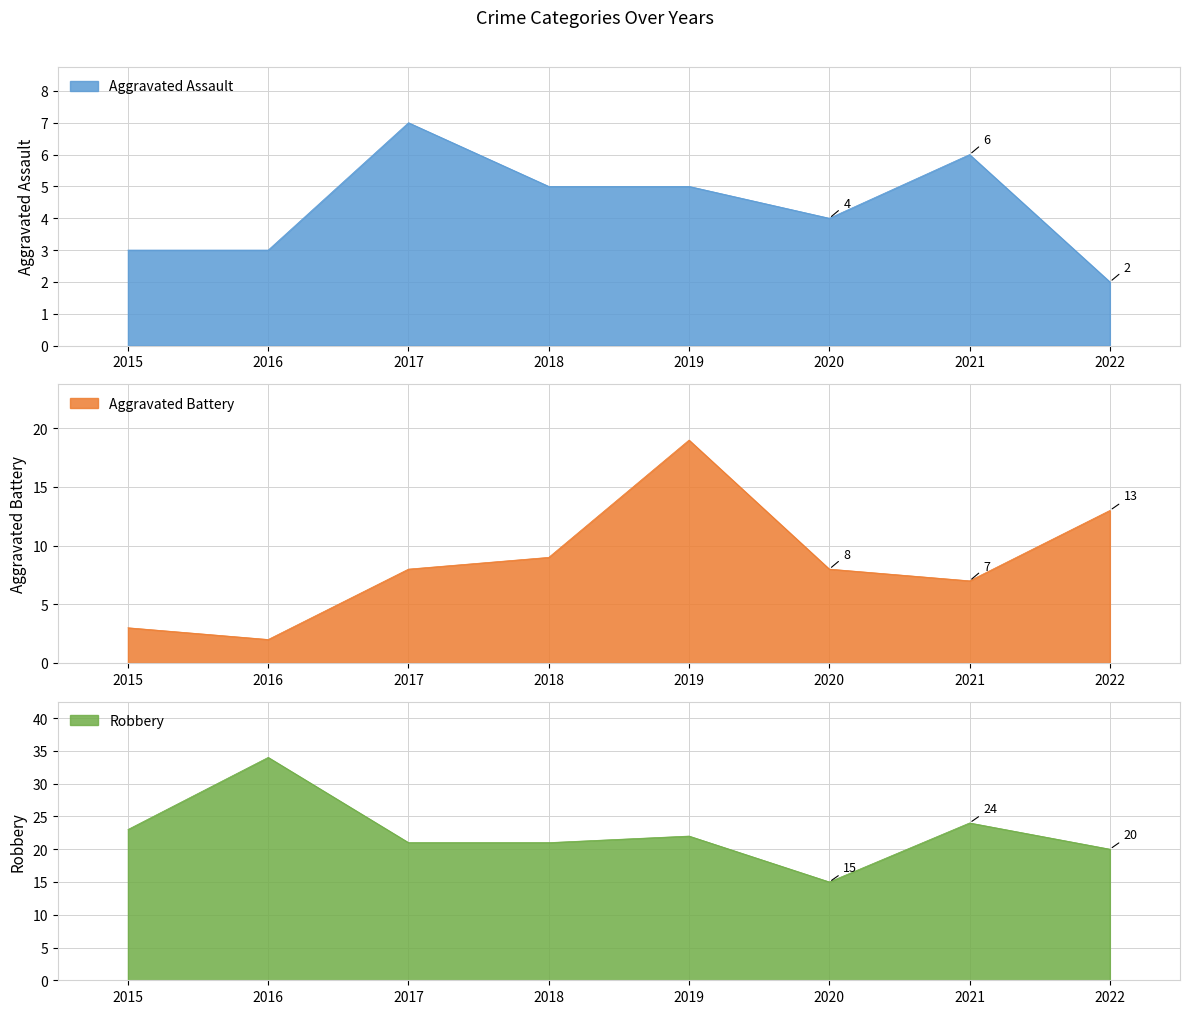

True or false: Aggravated Battery has more than 0 points higher than both neighbors.

True